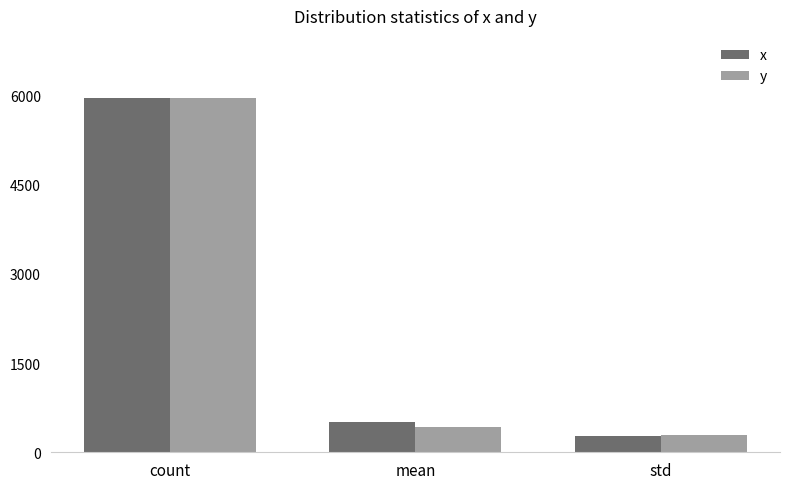

How many groups of bars are there?

3